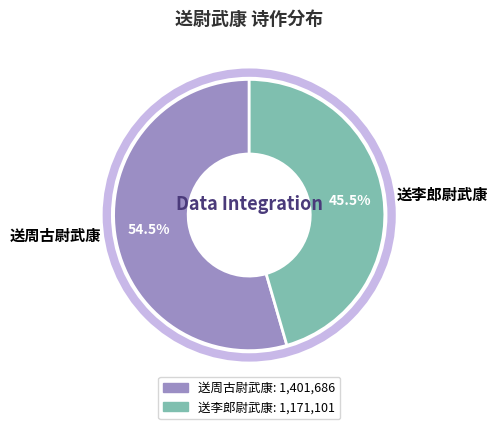

Approximately how many times larger is the value at 送周古尉武康 compared to 送李郎尉武康?

1.2